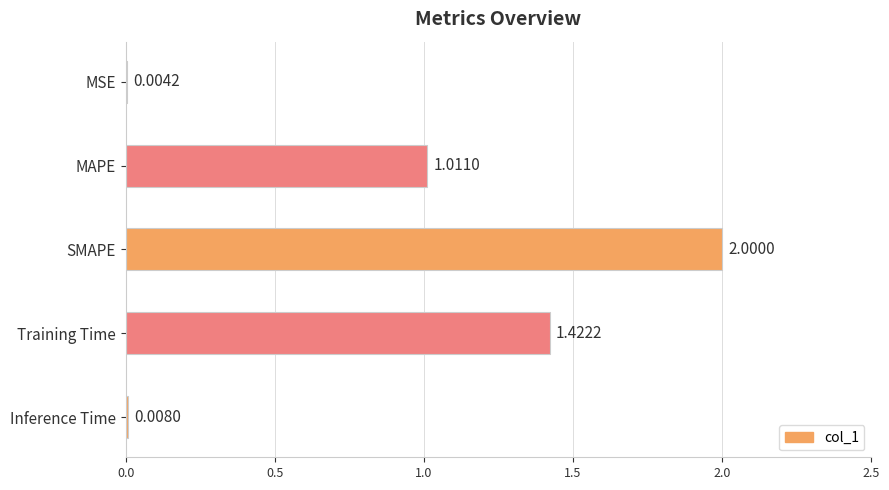

What is the average value?

0.9